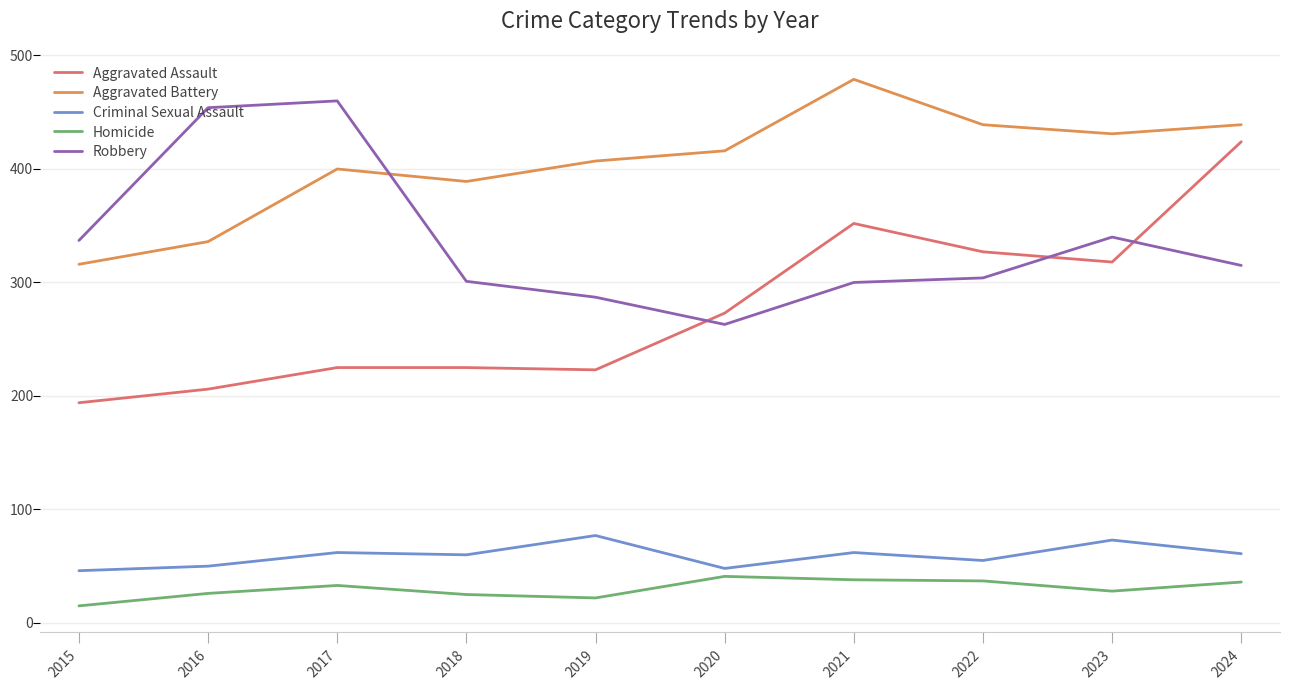

What is the minimum value for Homicide?

15